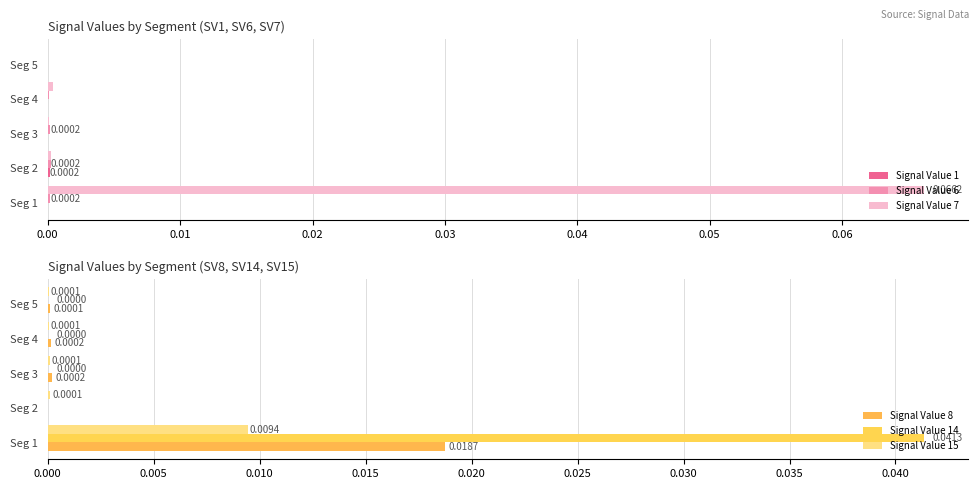

What are all the series names shown in the legend?

Signal Value 1, Signal Value 6, Signal Value 7, Signal Value 8, Signal Value 14, Signal Value 15